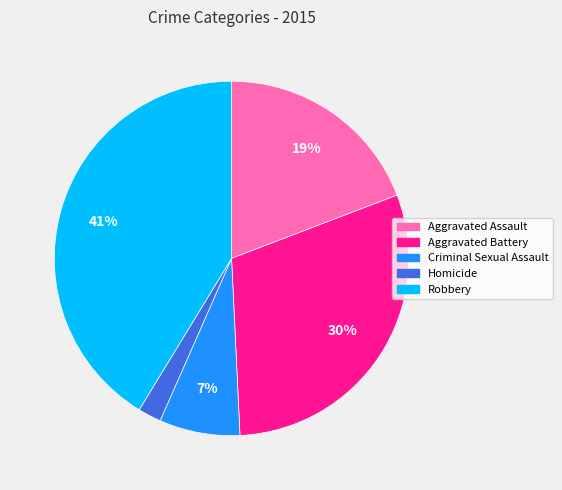

Count the number of slices in the pie.

5